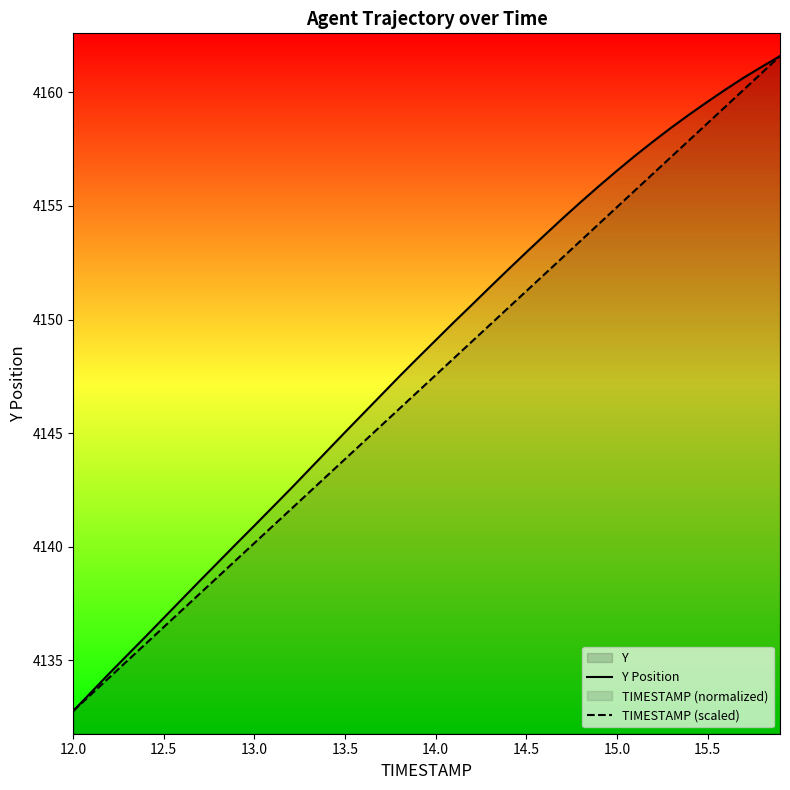

Which series has the widest spread of values?

Y Position